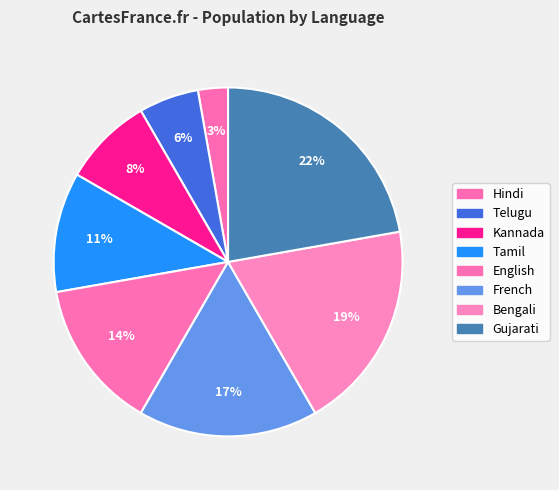

Count the number of slices in the pie.

8